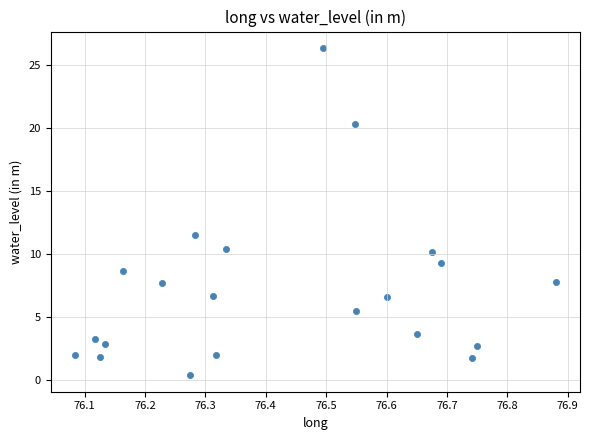

What Y value in the scatter plot is closest to 13?

11.5